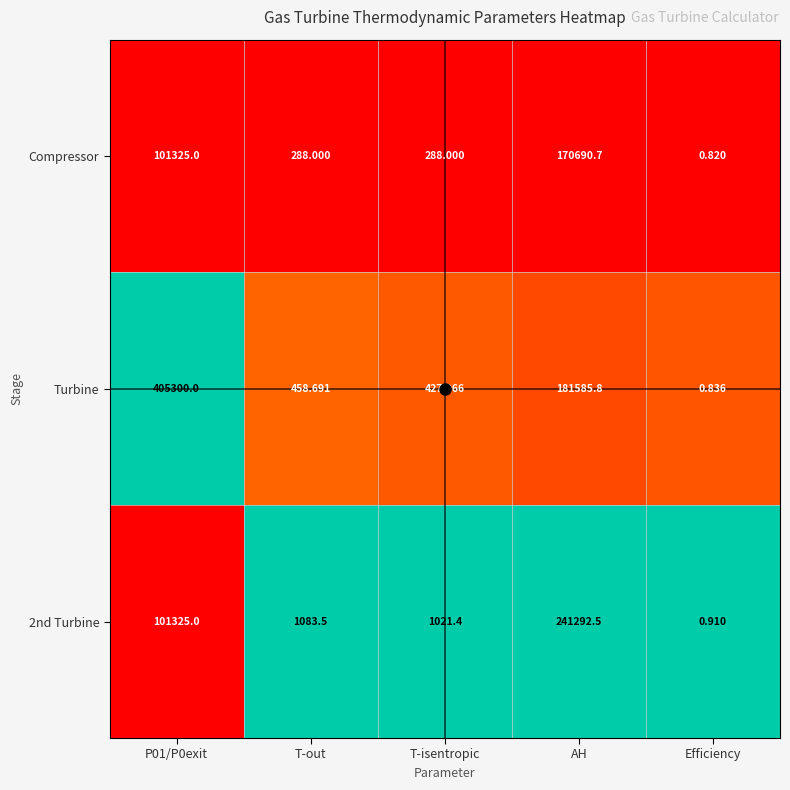

At which label does Turbine reach its minimum?

Efficiency